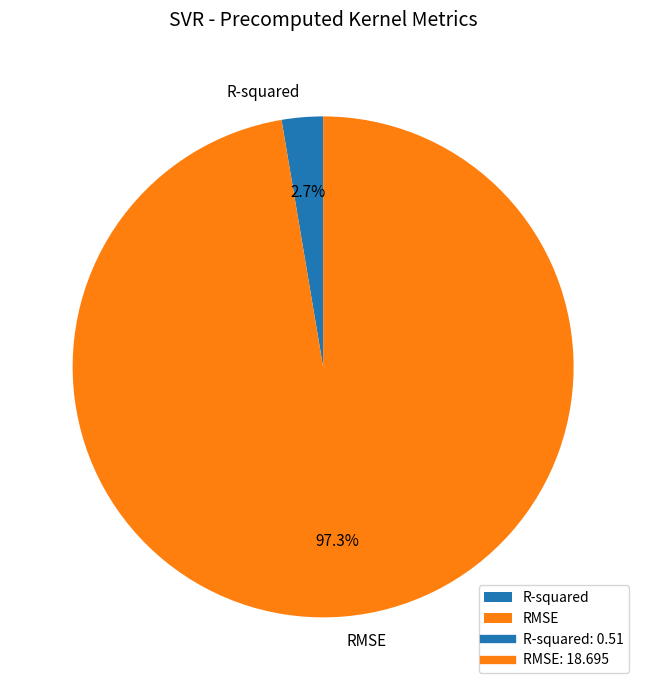

Which slice is the smallest?

R-squared